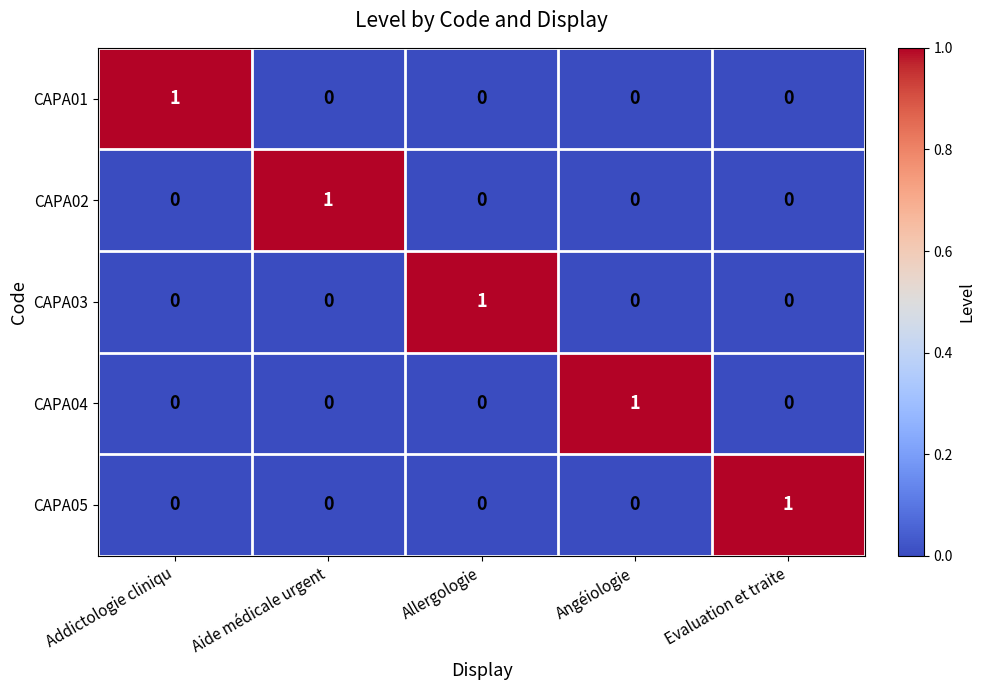

Is the value of CAPA02 at Aide médicale urgent greater than the value of CAPA05 at Angéiologie?

Yes